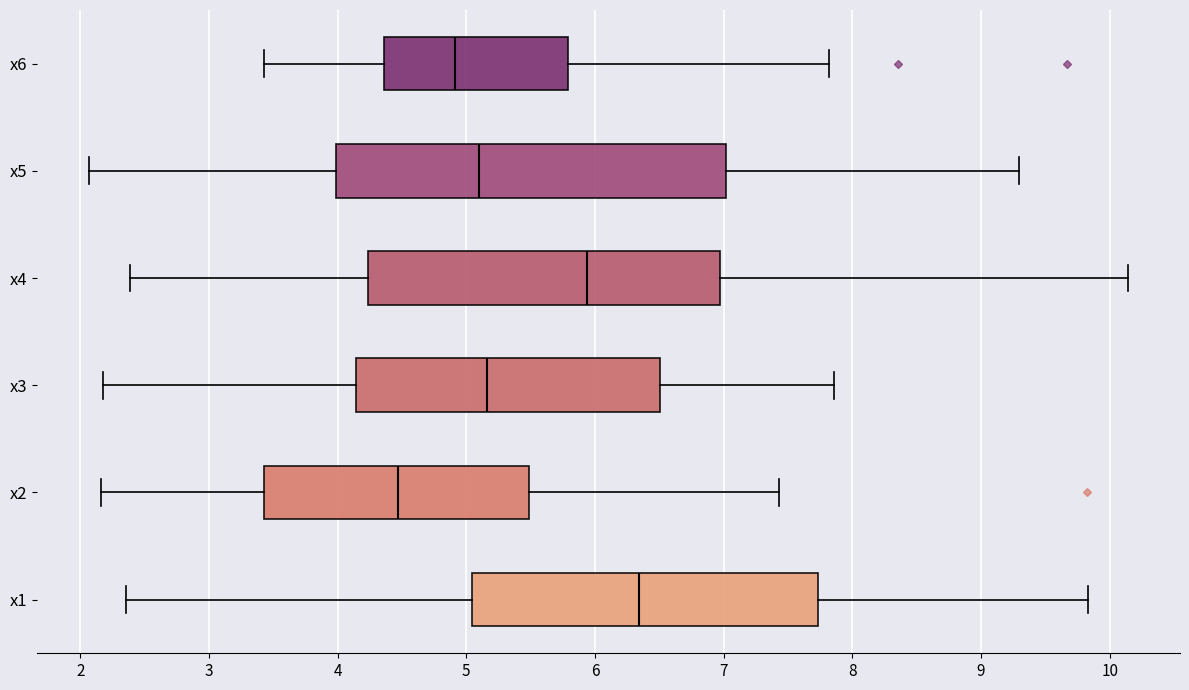

Which box is the widest, from its left edge to its right edge?

x5